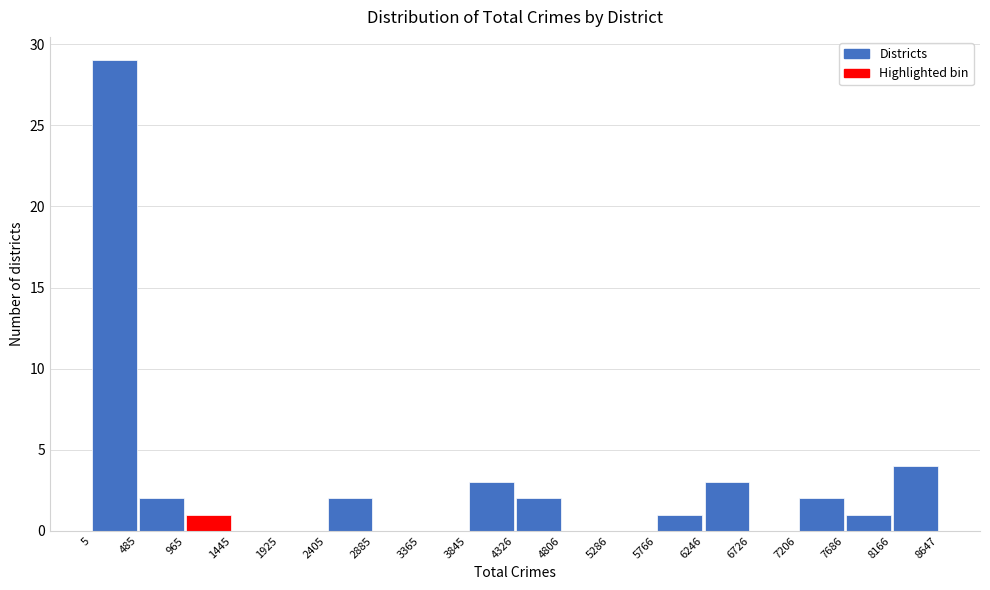

Reading left to right, transcribe this chart: for each bar, give the range it covers on the x-axis and its height. The values are not printed on the chart, so give them approximately, as read against the axis.

5 to 485: 29
485 to 965: 2
965 to 1445: 1
1445 to 1925: 0
1925 to 2405: 0
2405 to 2885: 2
2885 to 3365: 0
3365 to 3845: 0
3845 to 4326: 3
4326 to 4806: 2
4806 to 5286: 0
5286 to 5766: 0
5766 to 6246: 1
6246 to 6726: 3
6726 to 7206: 0
7206 to 7686: 2
7686 to 8166: 1
8166 to 8647: 4